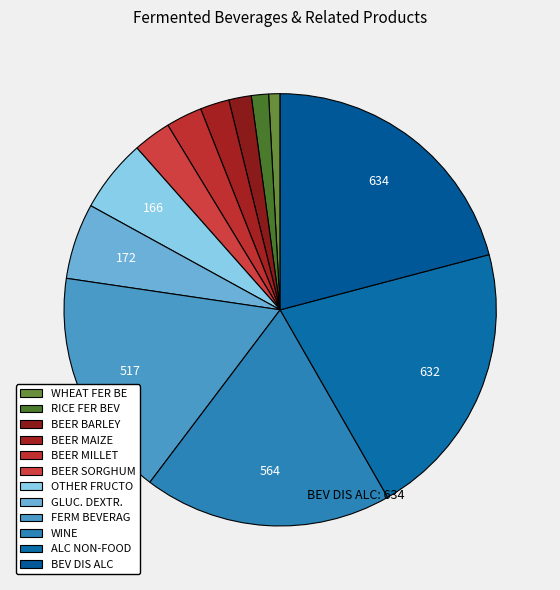

How many slices are in this pie chart?

12